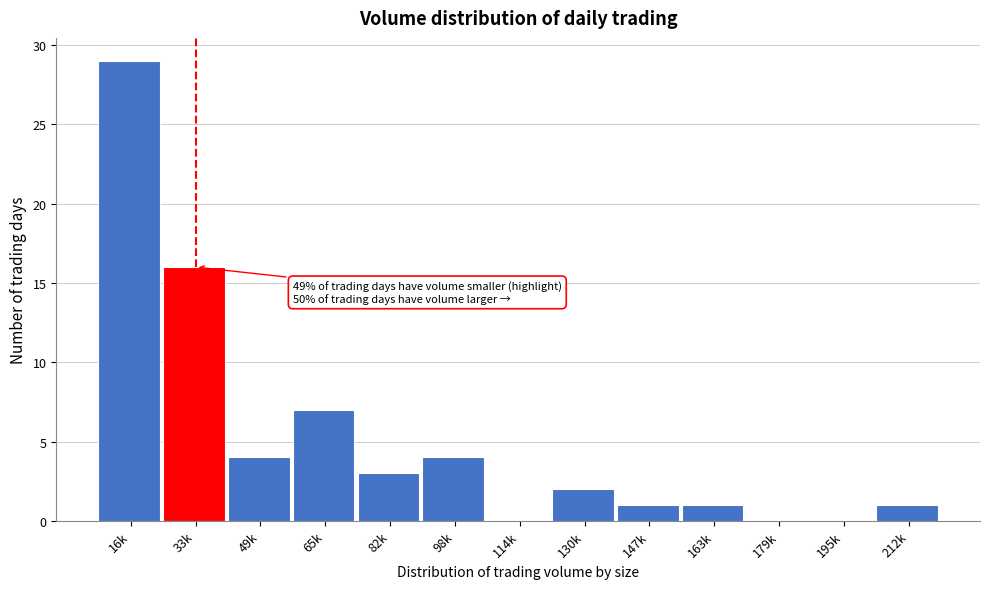

Reading left to right, list all the values displayed in this chart.

16k=29	33k=16	49k=4	65k=7	82k=3	98k=4	114k=0	130k=2	147k=1	163k=1	179k=0	195k=0	212k=1